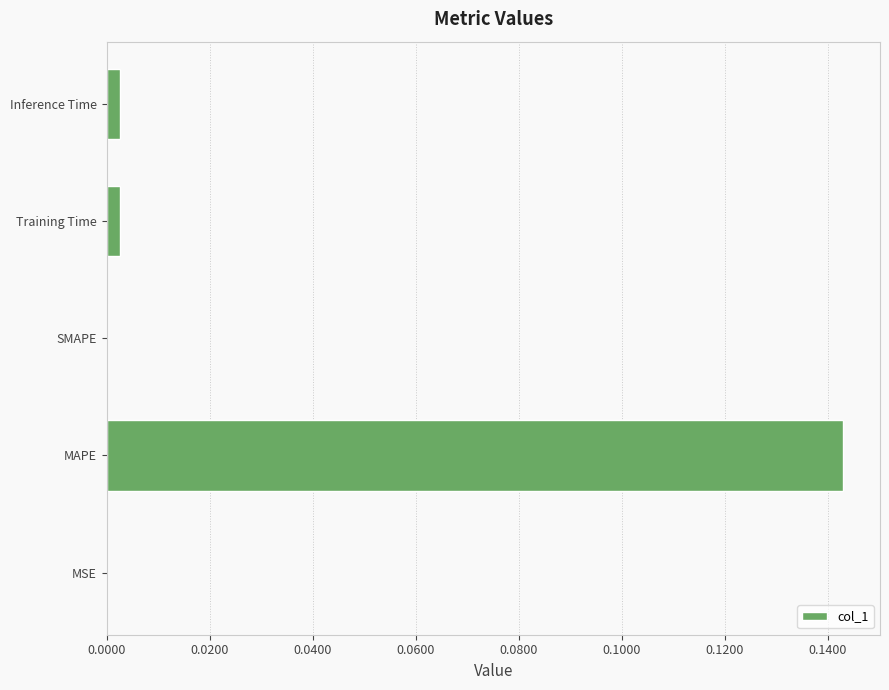

At which category does the chart reach its peak across all series?

MAPE